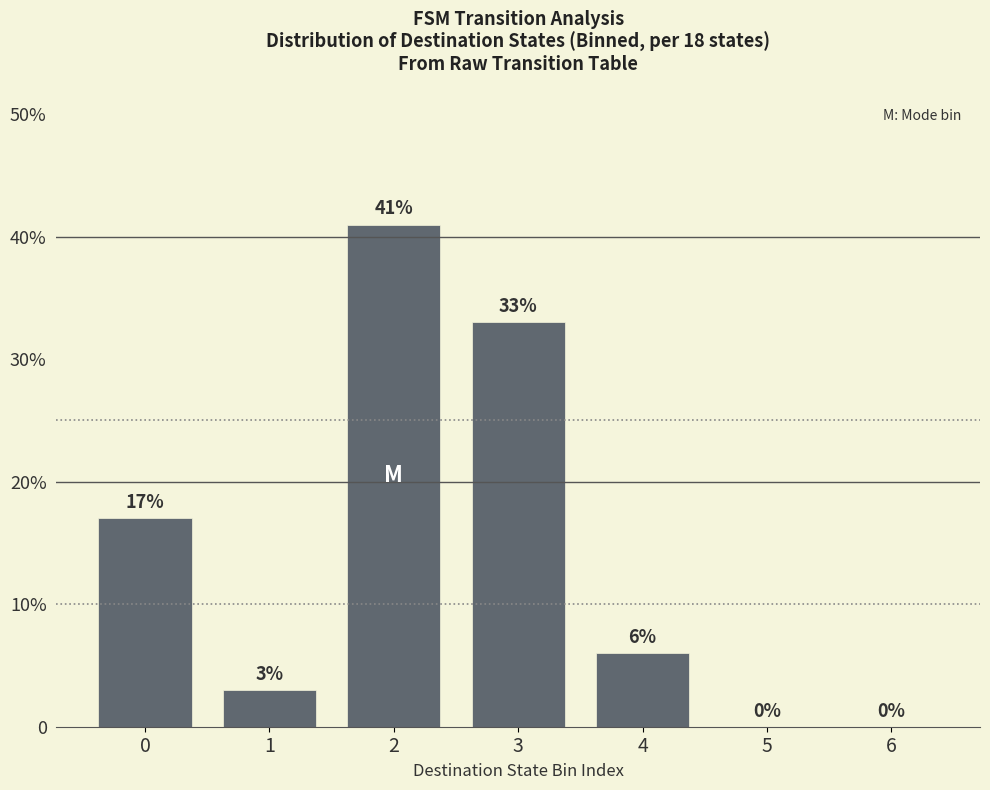

Which label corresponds to the smallest value in the chart?

5